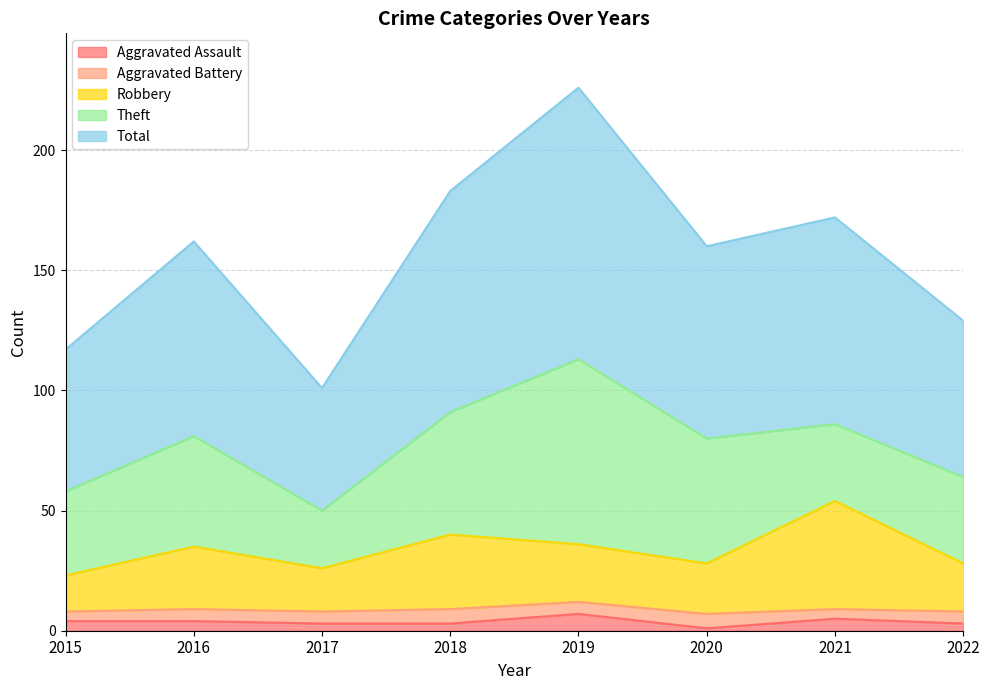

How many lines are shown in the chart?

5